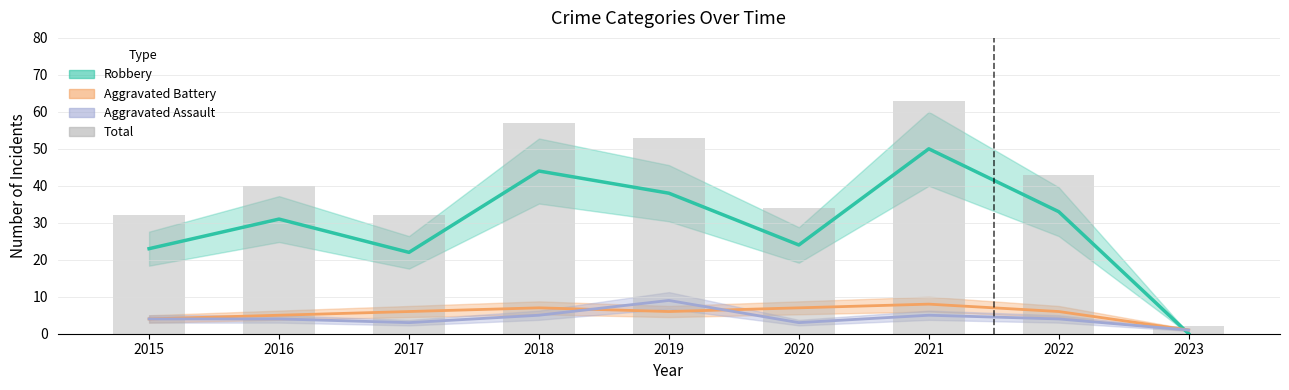

What is the sum of all values?

356